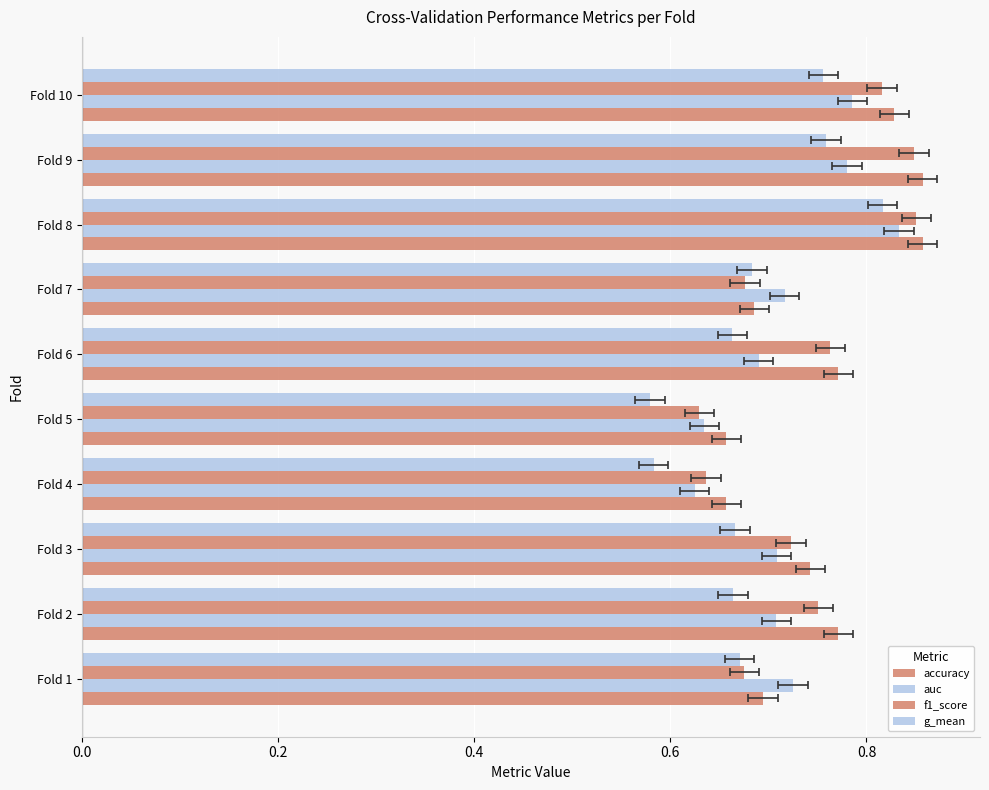

What is the sum of the auc values at Fold 2 and Fold 10?

1.5